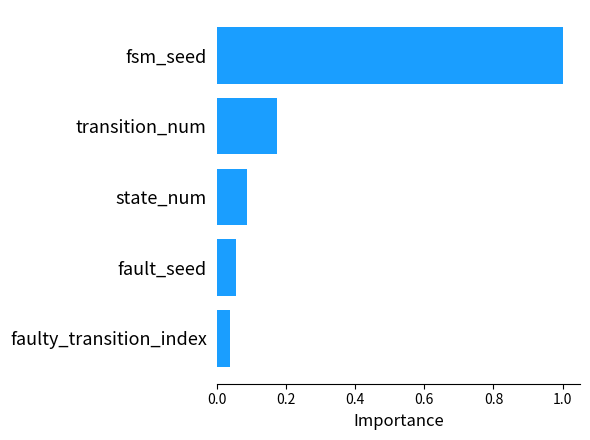

Are the bars horizontal?

Yes